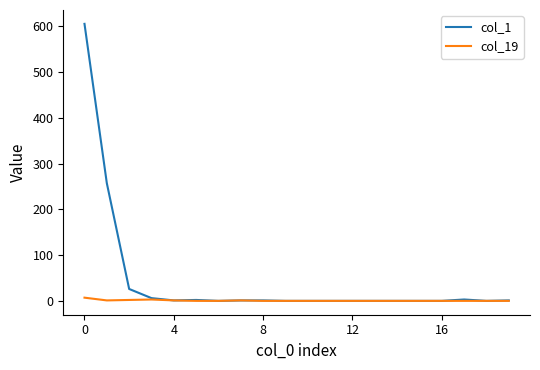

Which series has the largest total across all categories?

col_1